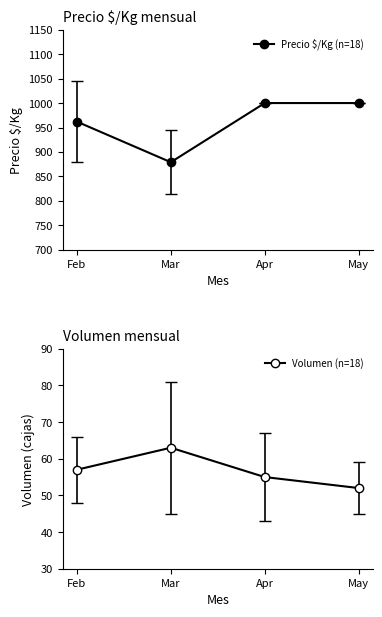

Rank the series by their maximum value, from lowest to highest.

Volumen (n=18), Precio $/Kg (n=18)